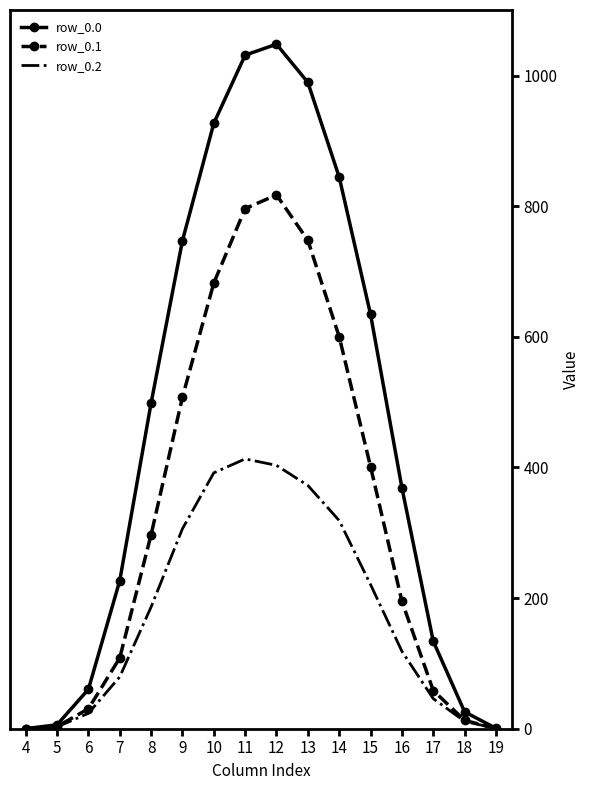

The row_0.0 series shows 747.1 at 9. True or false?

True